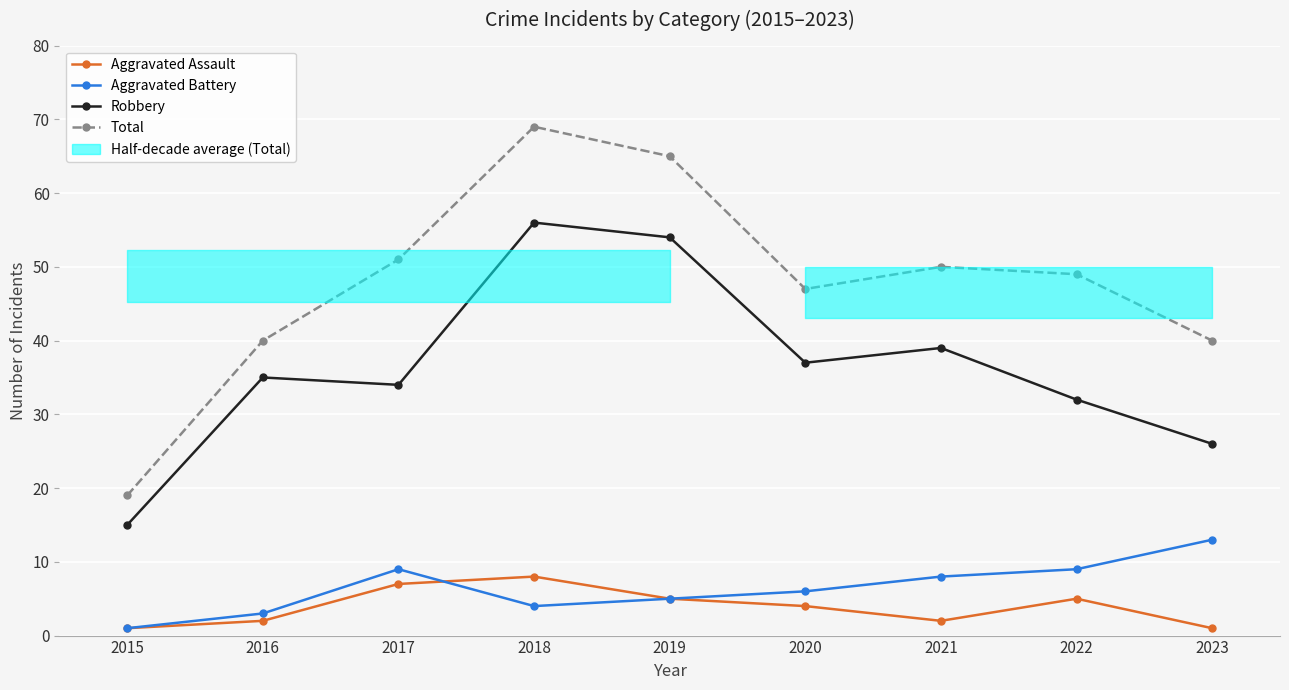

Which category has the highest value in the Aggravated Battery series?

2023